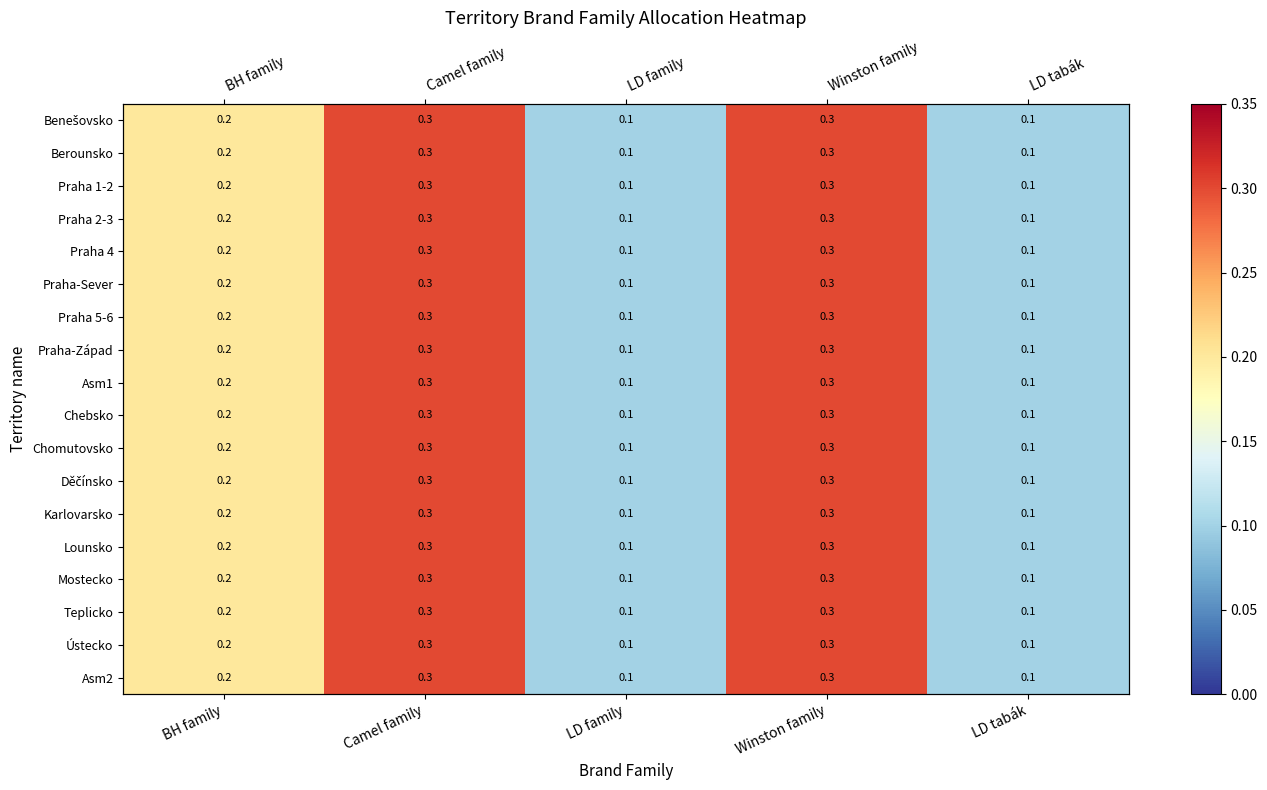

Count the Lounsko values in the range 0 to 1.

5